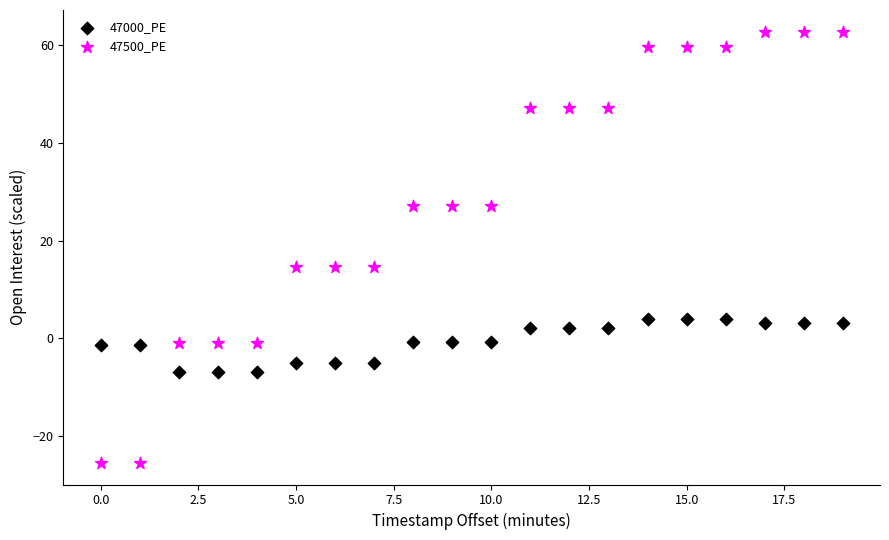

Which series has the largest Y range (max minus min)?

47500_PE